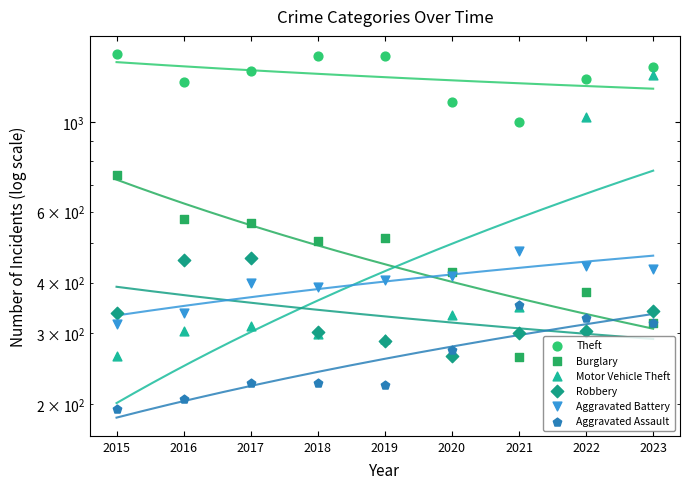

Which series has the widest spread of Y values?

Motor Vehicle Theft